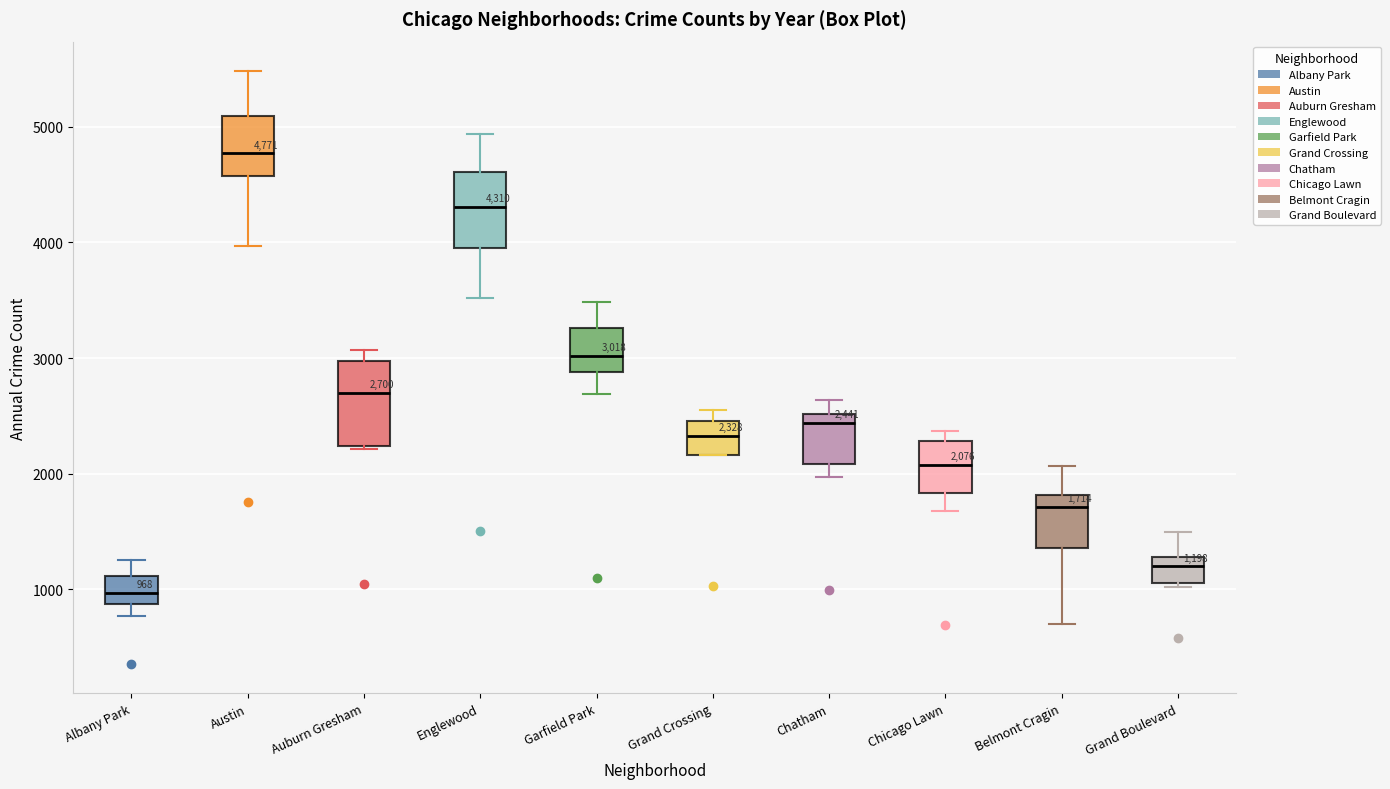

Which box's median line is the lowest?

Albany Park